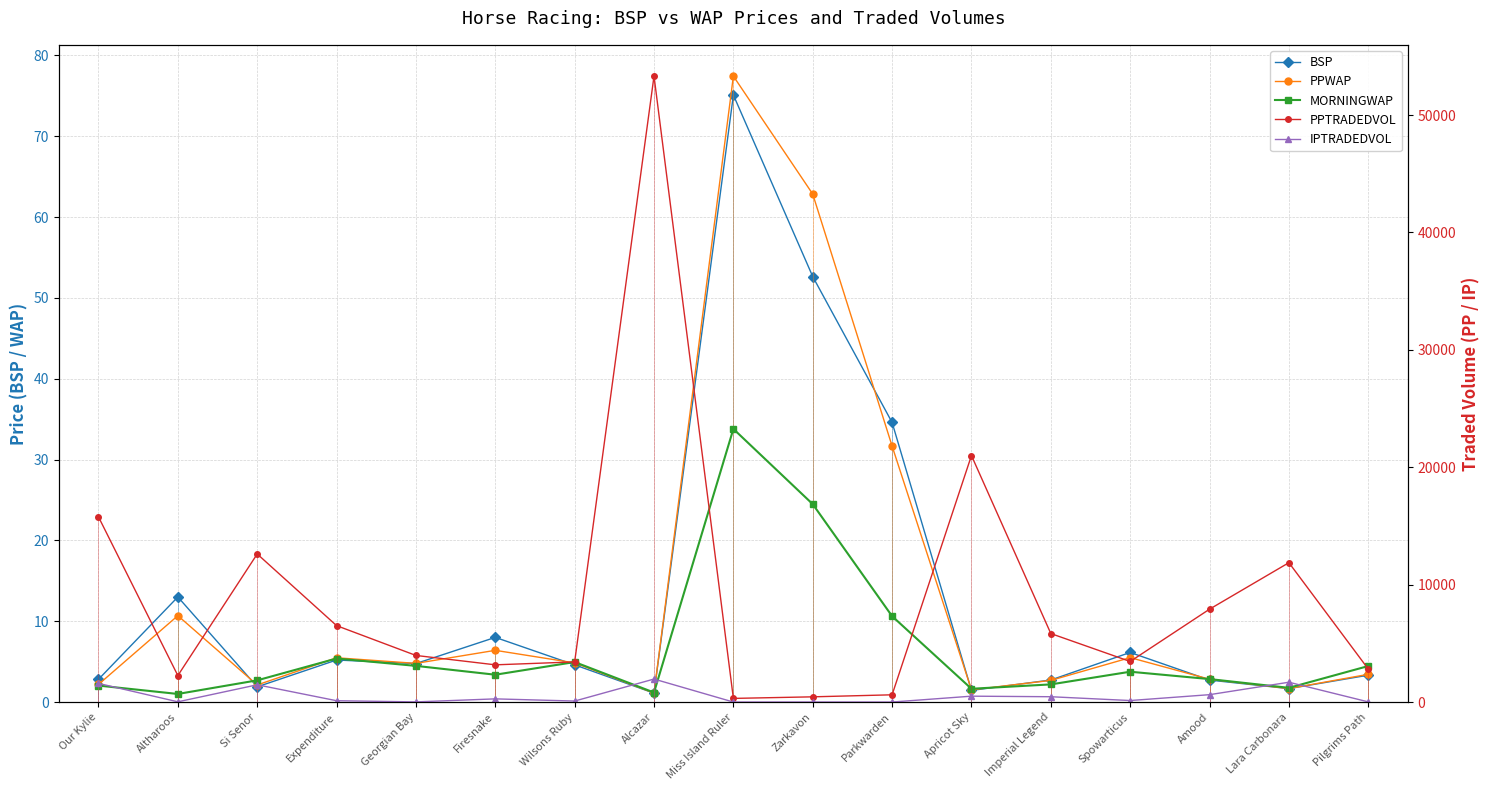

How many lines are shown in the chart?

5